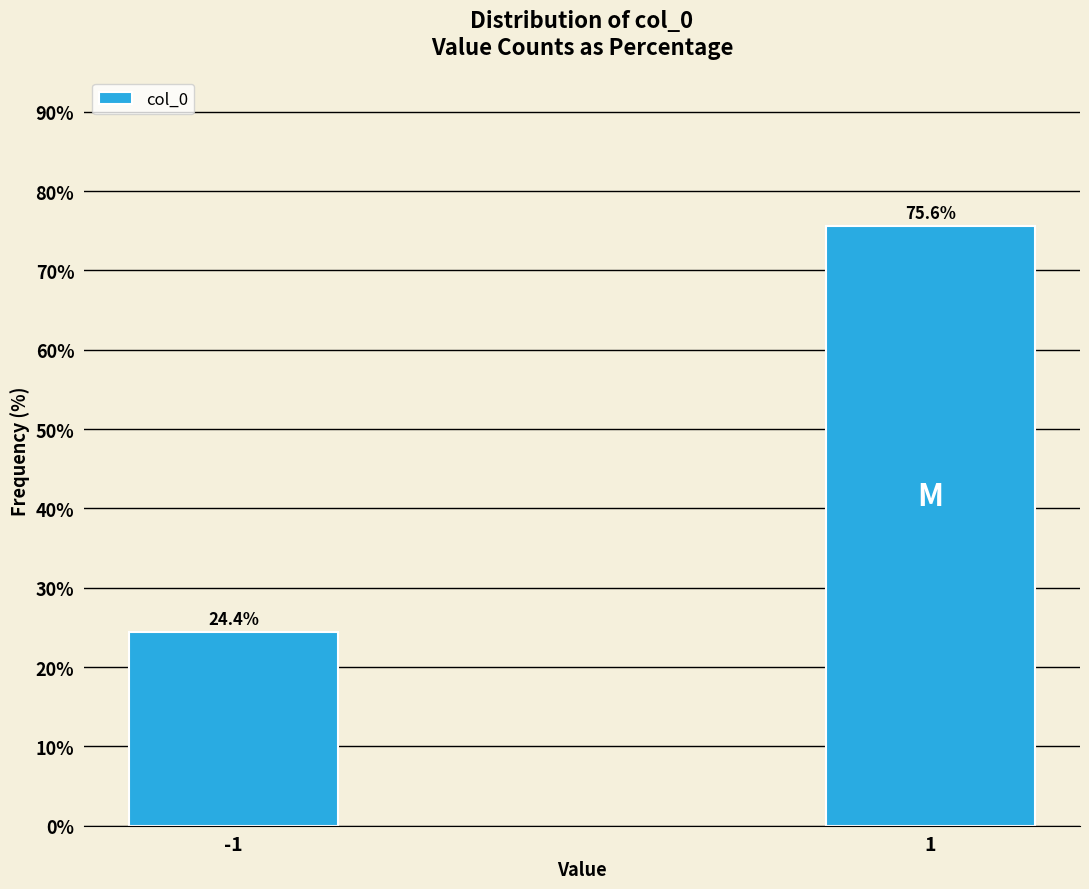

Reading right to left, transcribe all the data shown in this chart.

1=75.6	-1=24.4